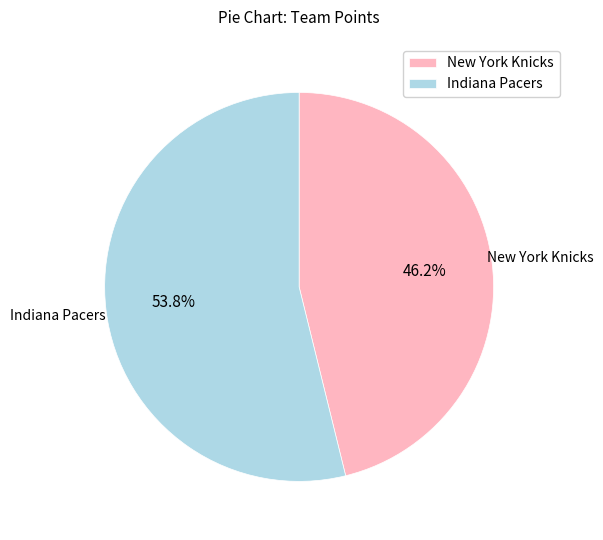

What is the smallest slice in the pie chart?

New York Knicks